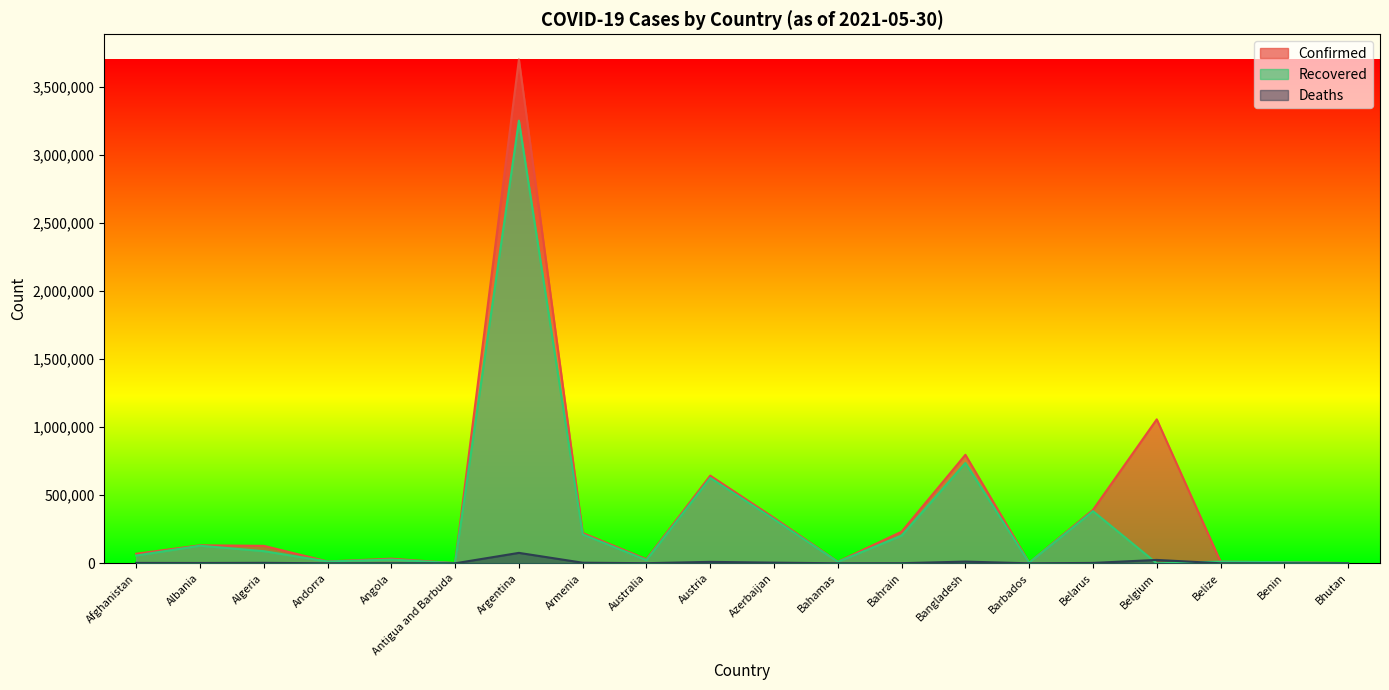

At which label does Recovered first exceed 57281?

Albania